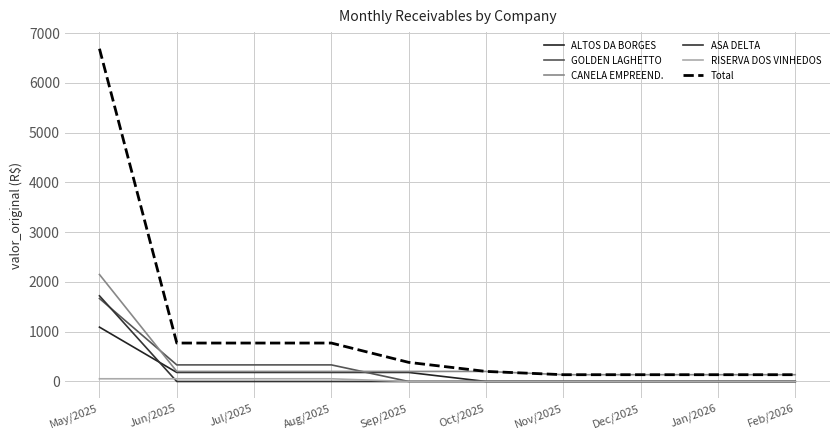

How many series are shown in this chart?

6